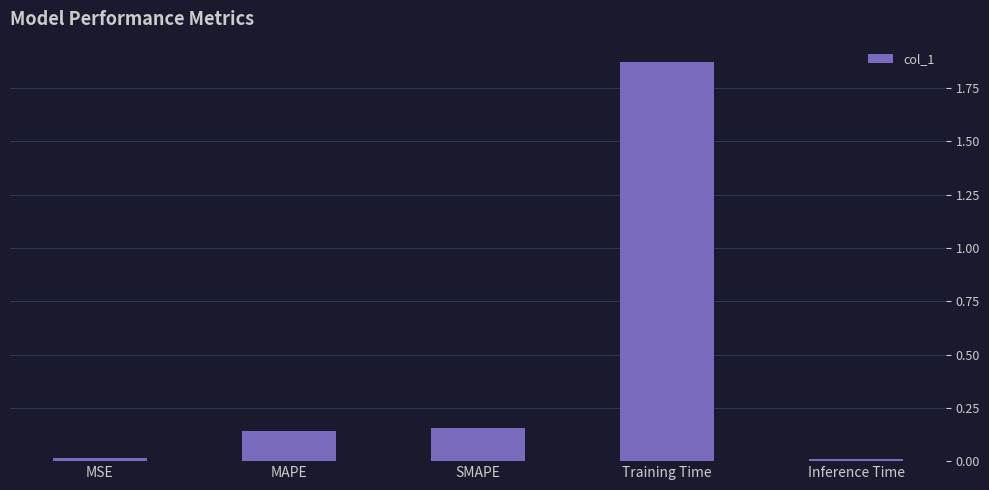

The value at Training Time is 2.6. True or false?

False